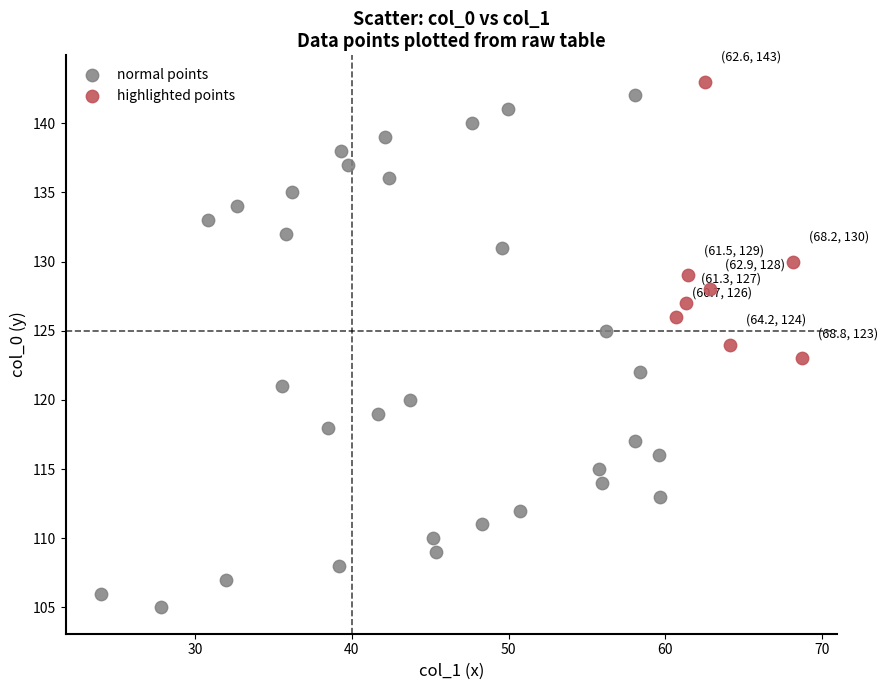

Which series has the largest Y range (max minus min)?

normal points